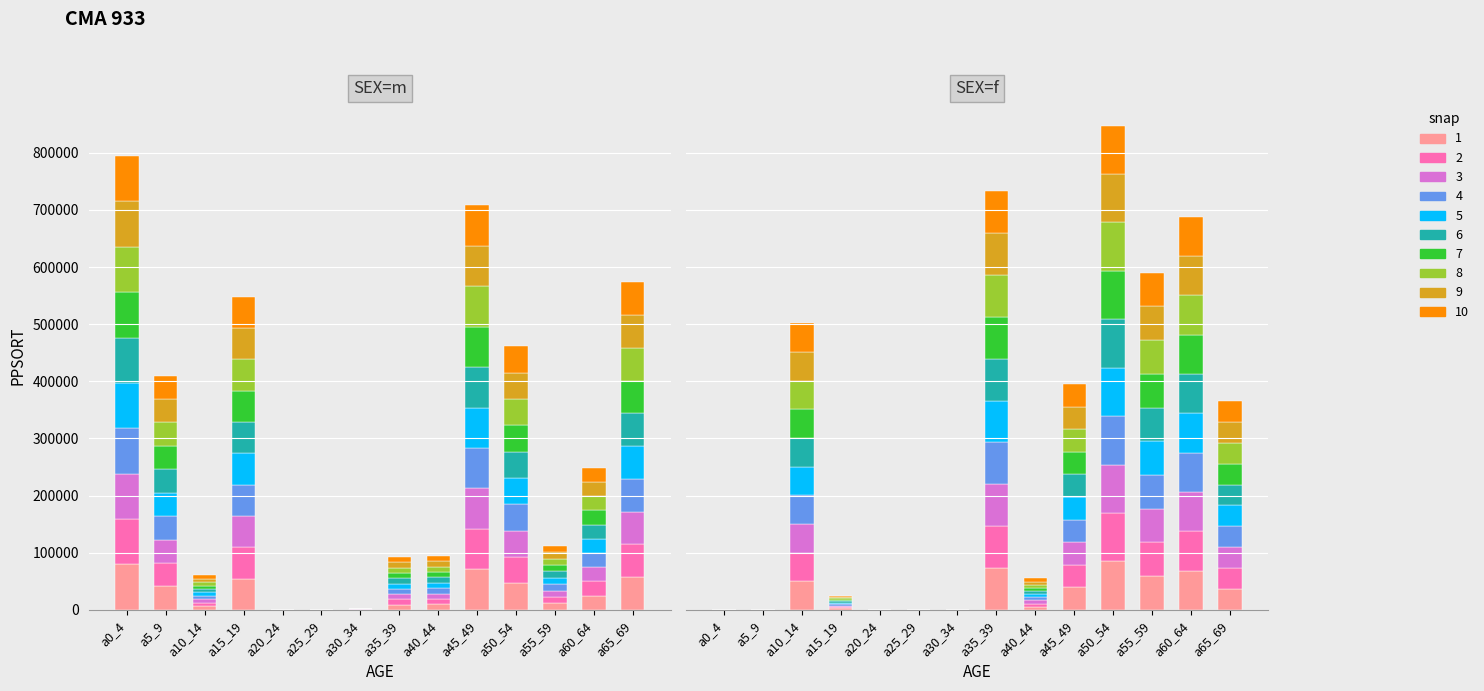

What is the difference between the maximum and minimum values in the female series?

84782.8